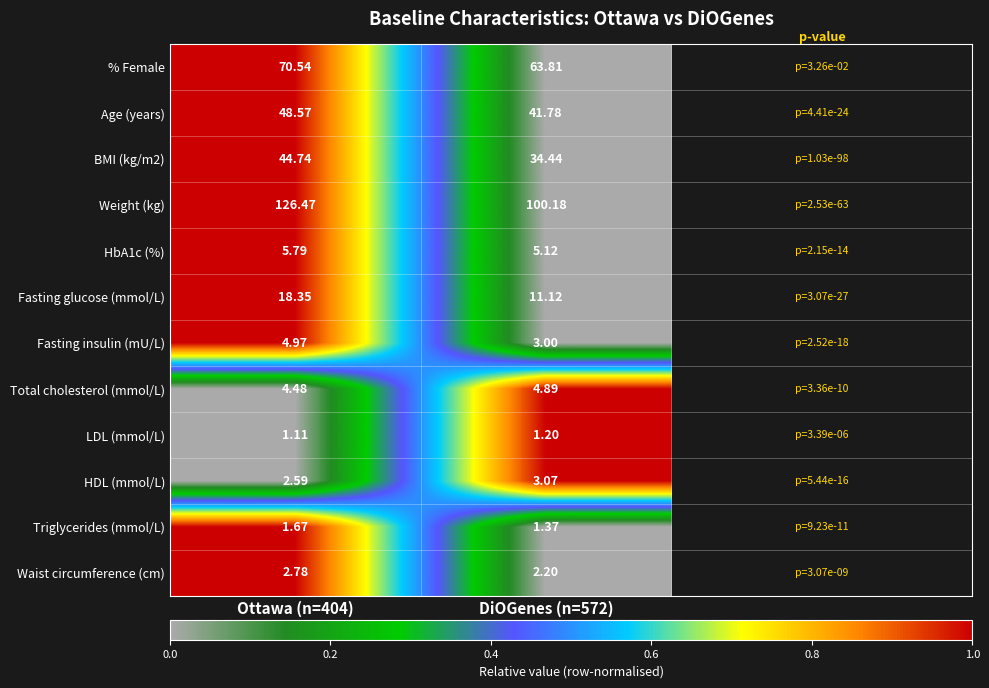

Which series has the largest total across all categories?

Weight (kg)